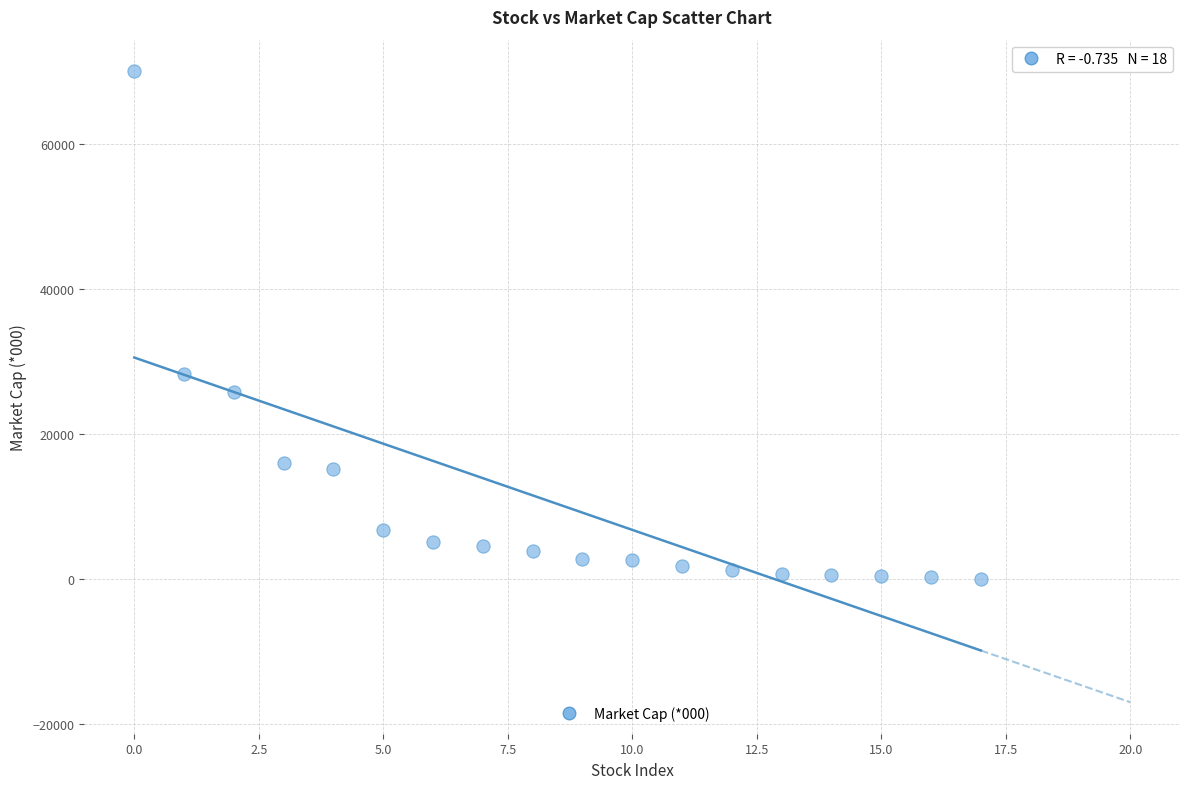

What is the range of Y values (max minus min)?

70005.2